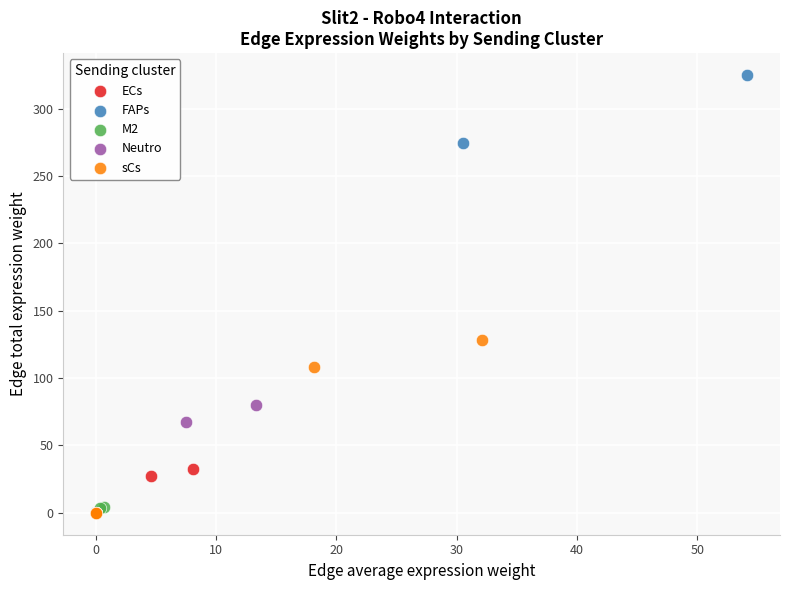

Which series reaches the maximum Y coordinate?

FAPs